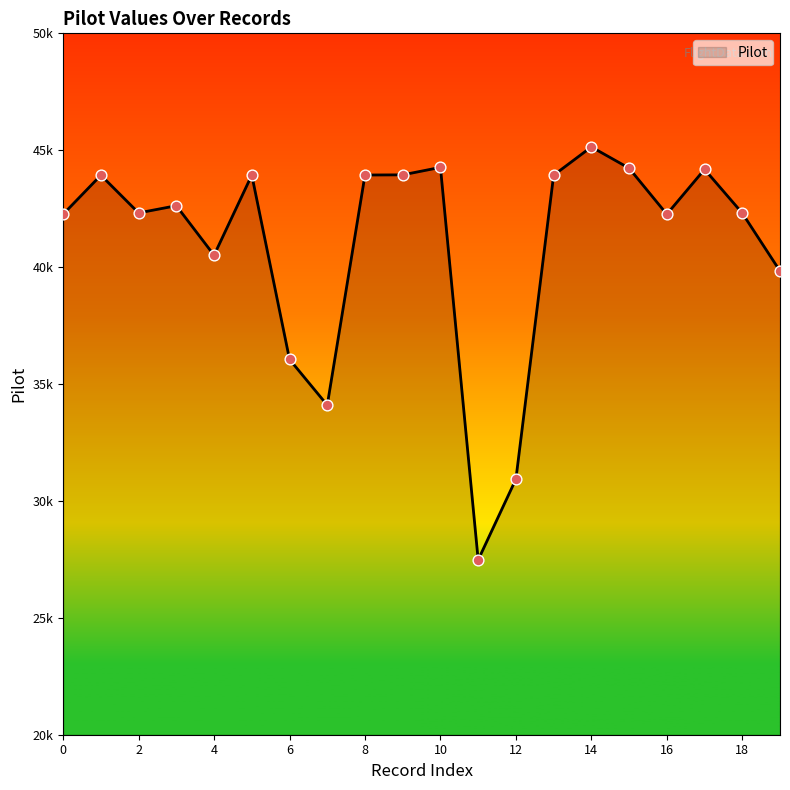

Is this an area chart (filled region under the line)?

Yes